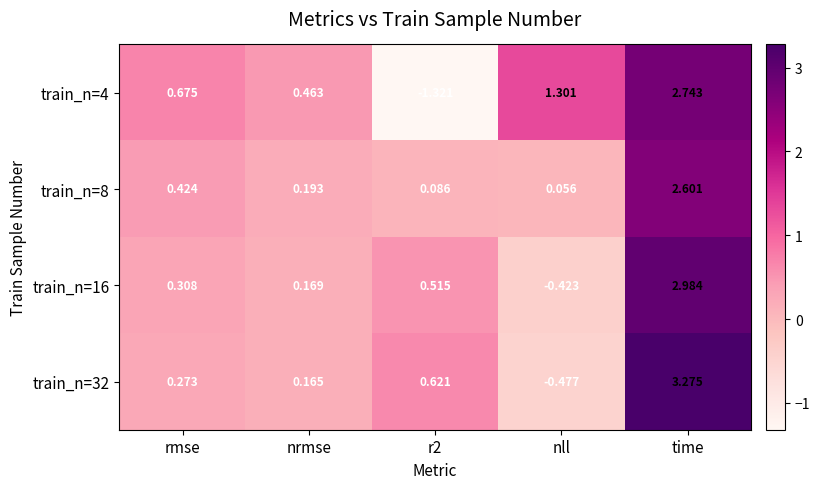

Where does the train_n=16 series first go above 0?

rmse